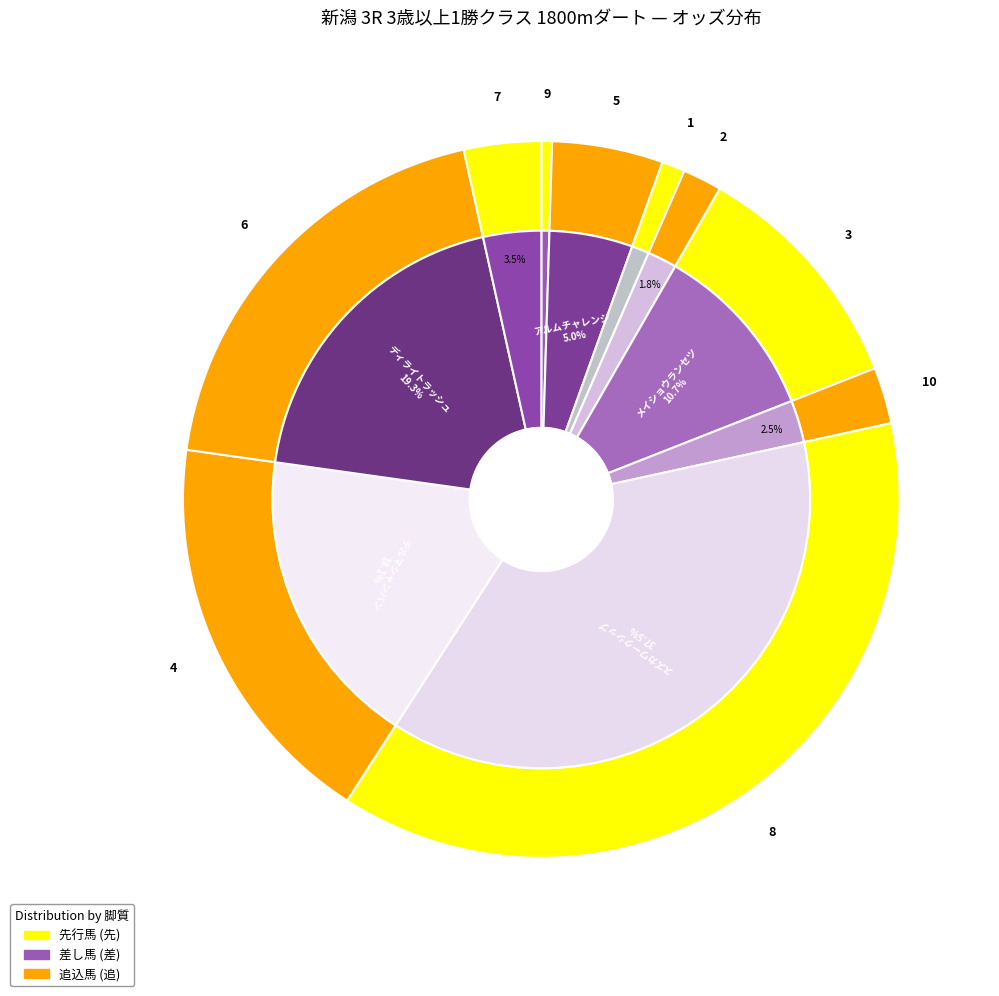

Which slice is the largest?

スズカワークシップ